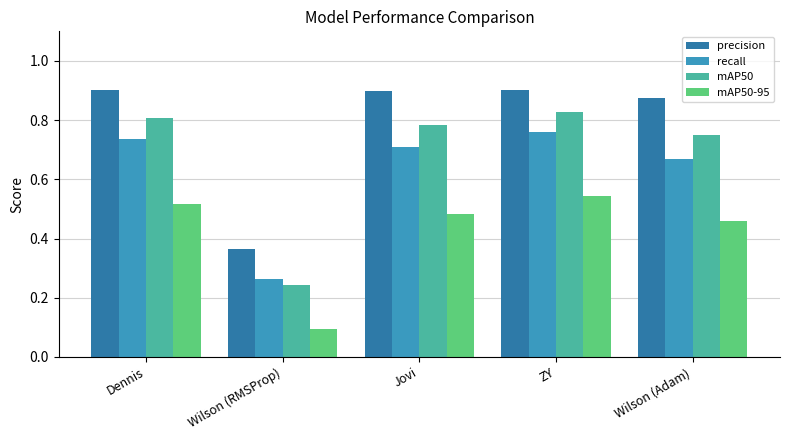

Does the chart contain any negative values?

No